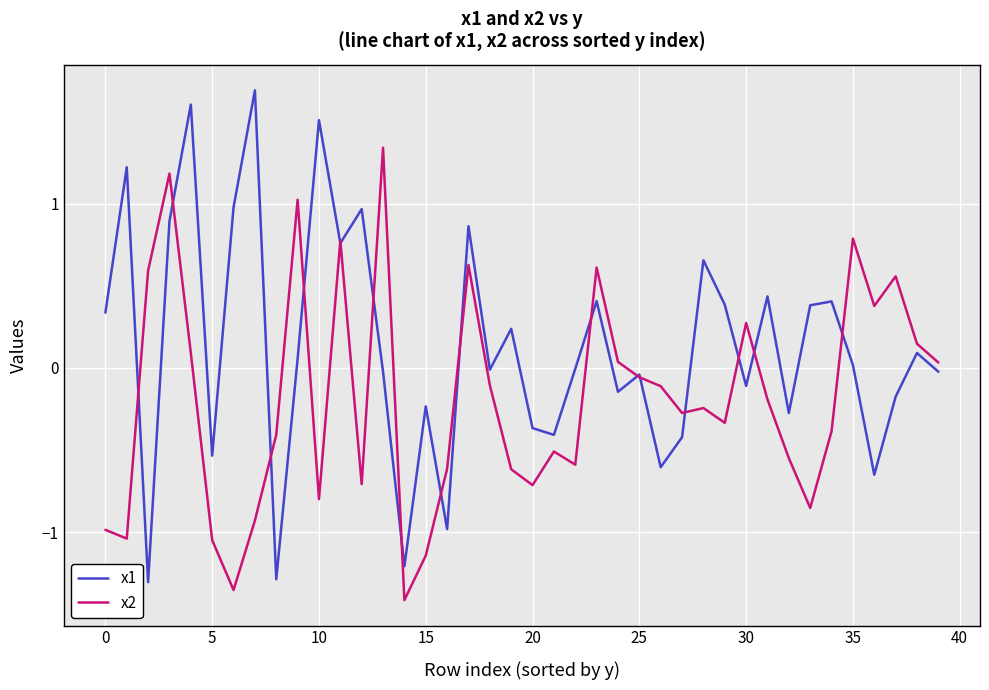

List the series in order of their peak value, highest first.

x1, x2